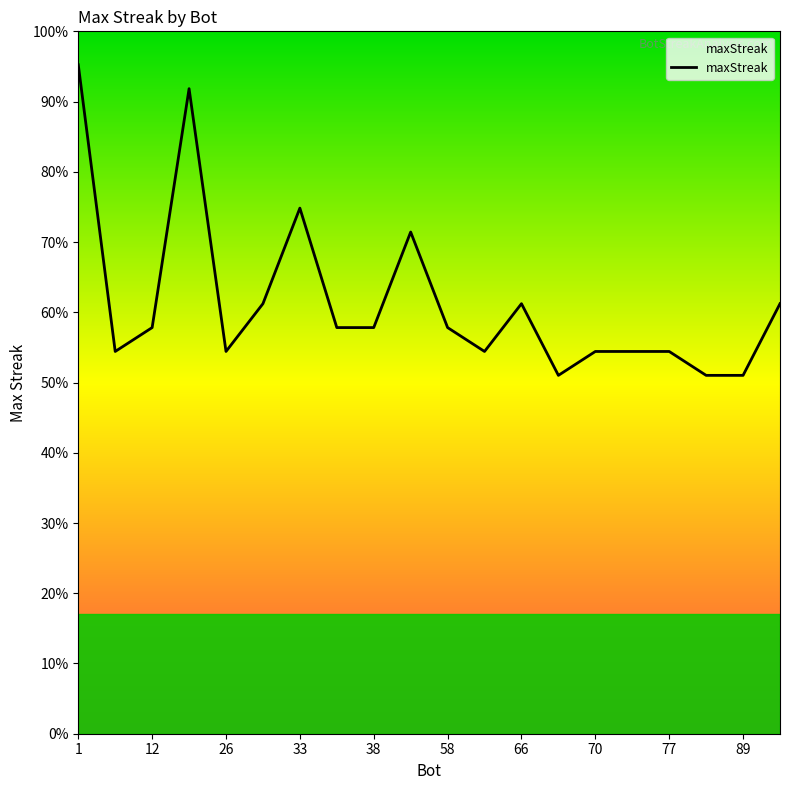

Is this an area chart (filled region under the line)?

Yes